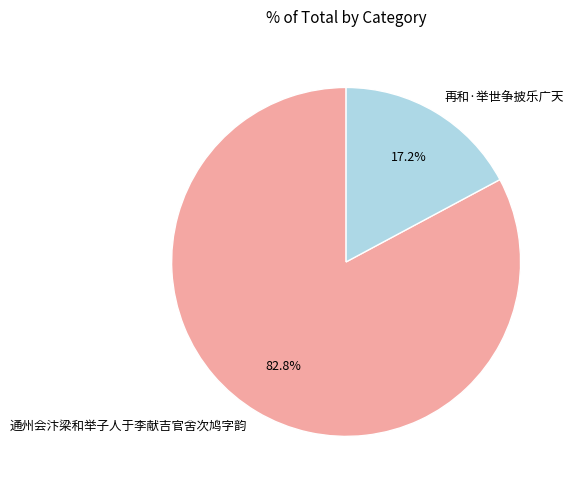

Which category has the smallest portion of the pie?

再和·举世争披乐广天